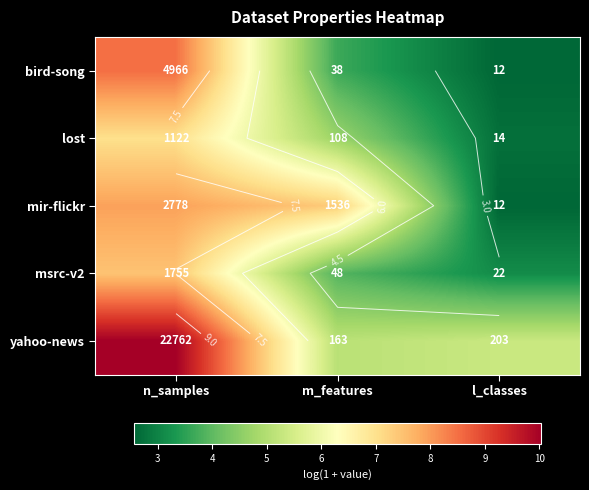

Between l_classes and n_samples, which is larger?

n_samples